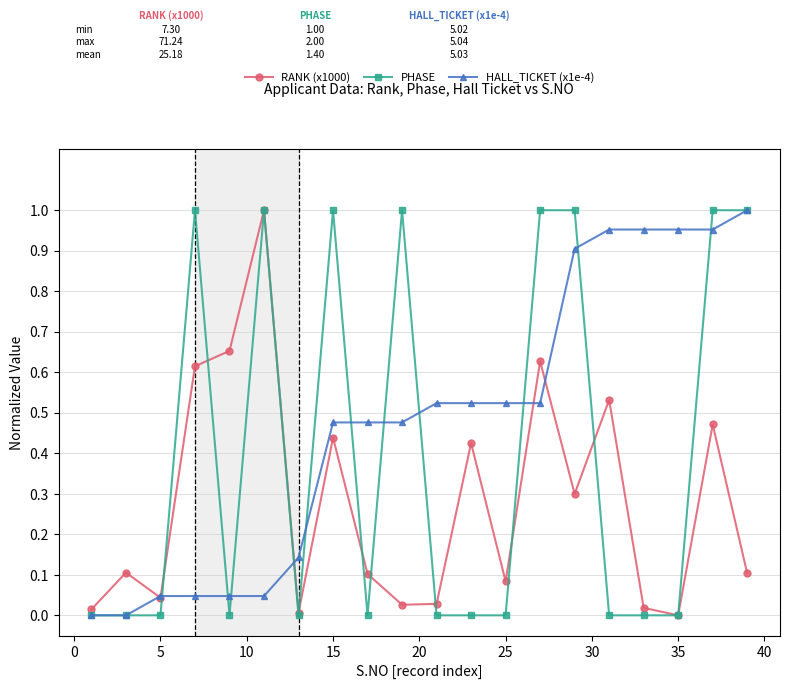

True or false: RANK (x1000) has more than 1 interior local peaks.

True